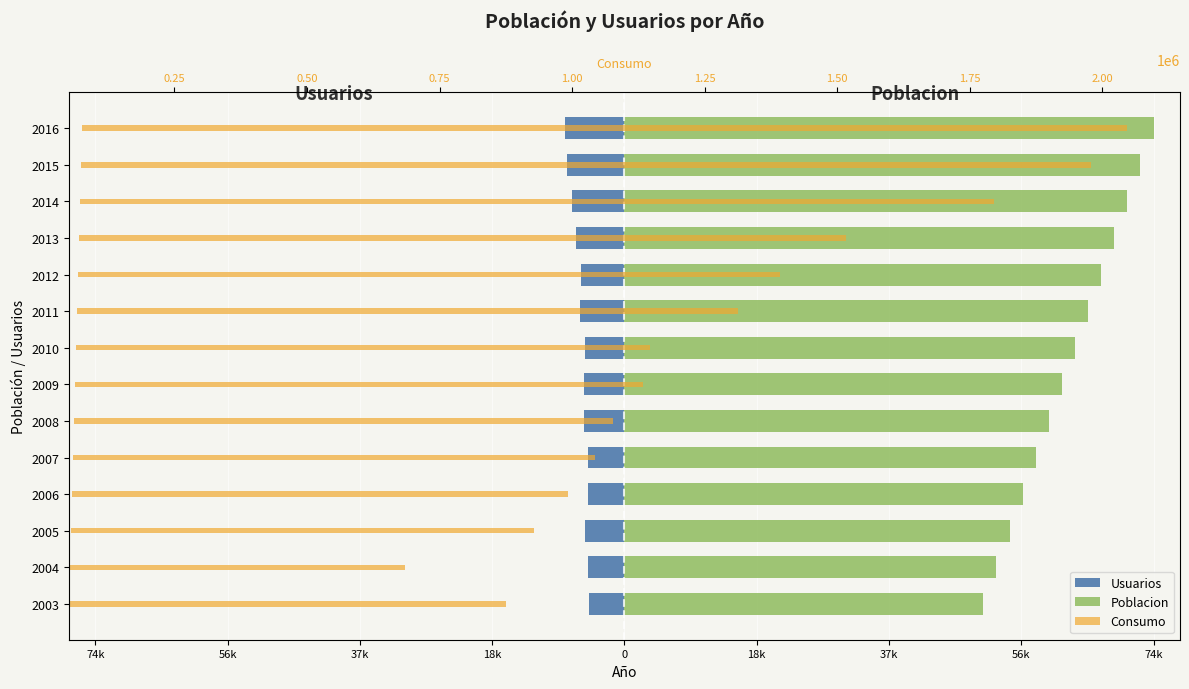

How many bars are there in total?

42